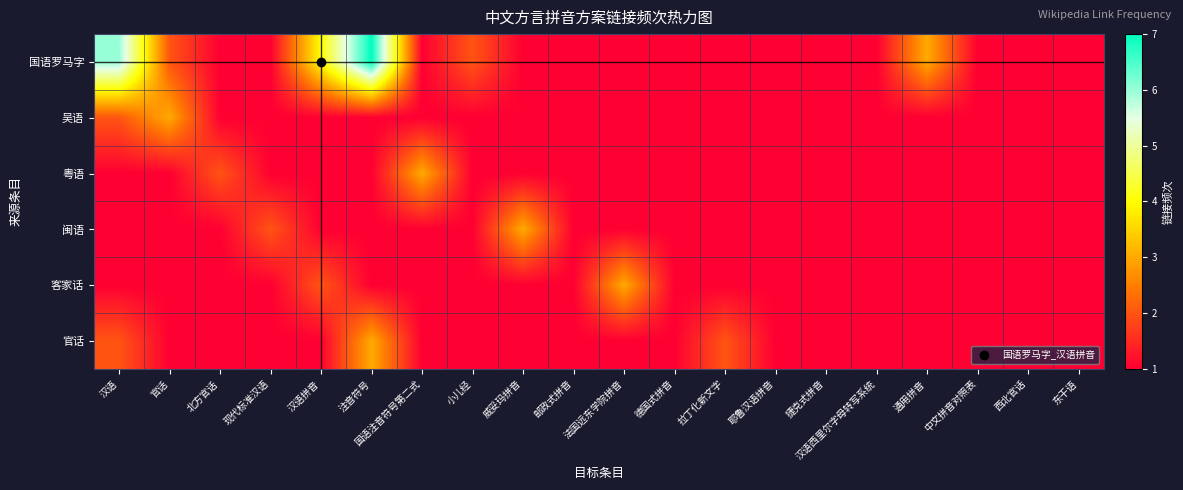

What is the spread (max minus min) of values at 小儿经?

1